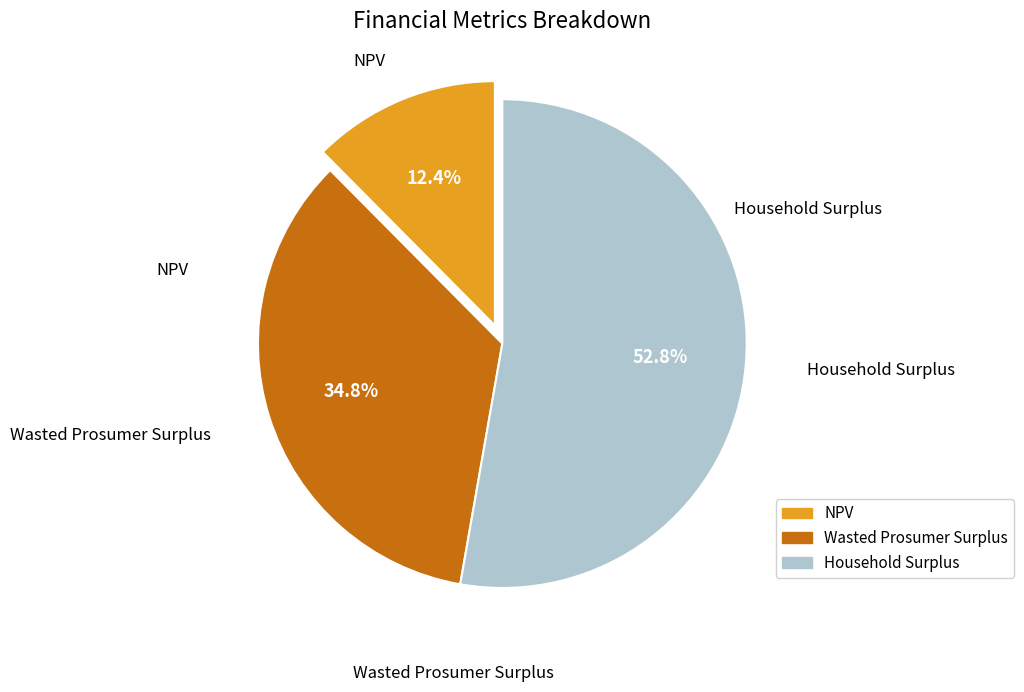

Which slice is the largest?

Household Surplus